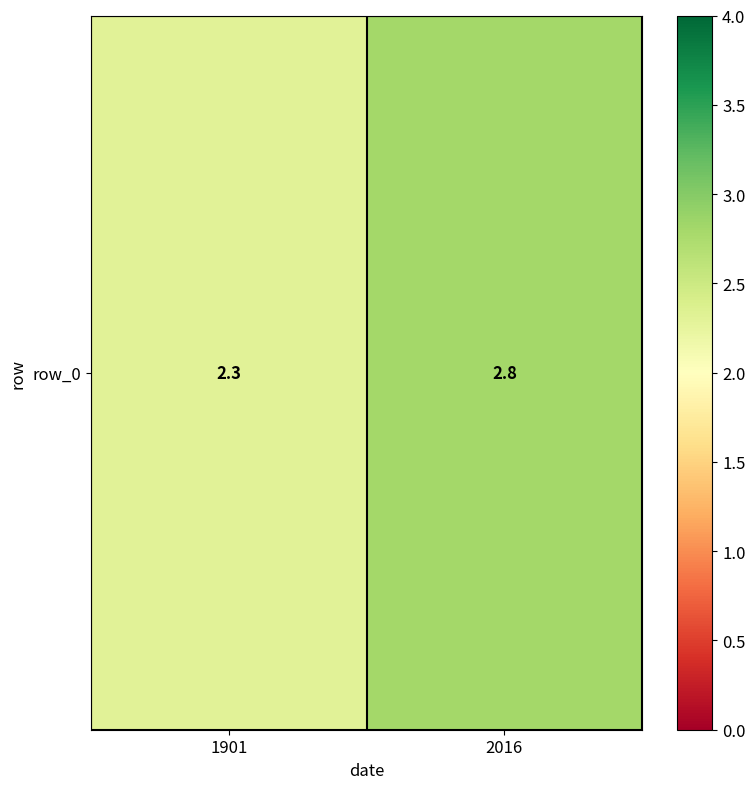

True or false: the data shows 2.8 at 2016.

True